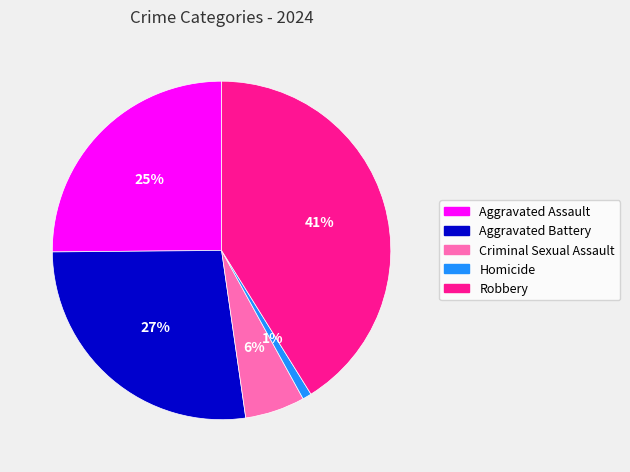

Is there any slice that represents more than half of the pie?

No